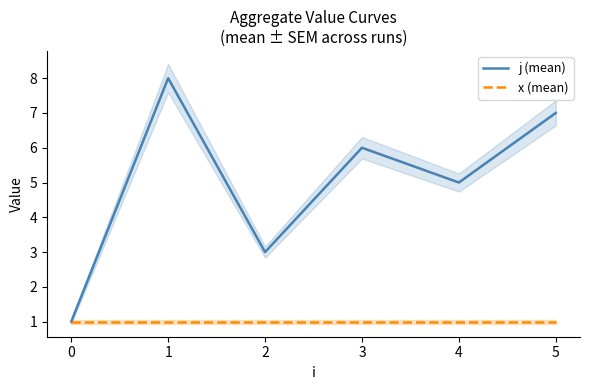

How many values in the j (mean) series are below 6?

3